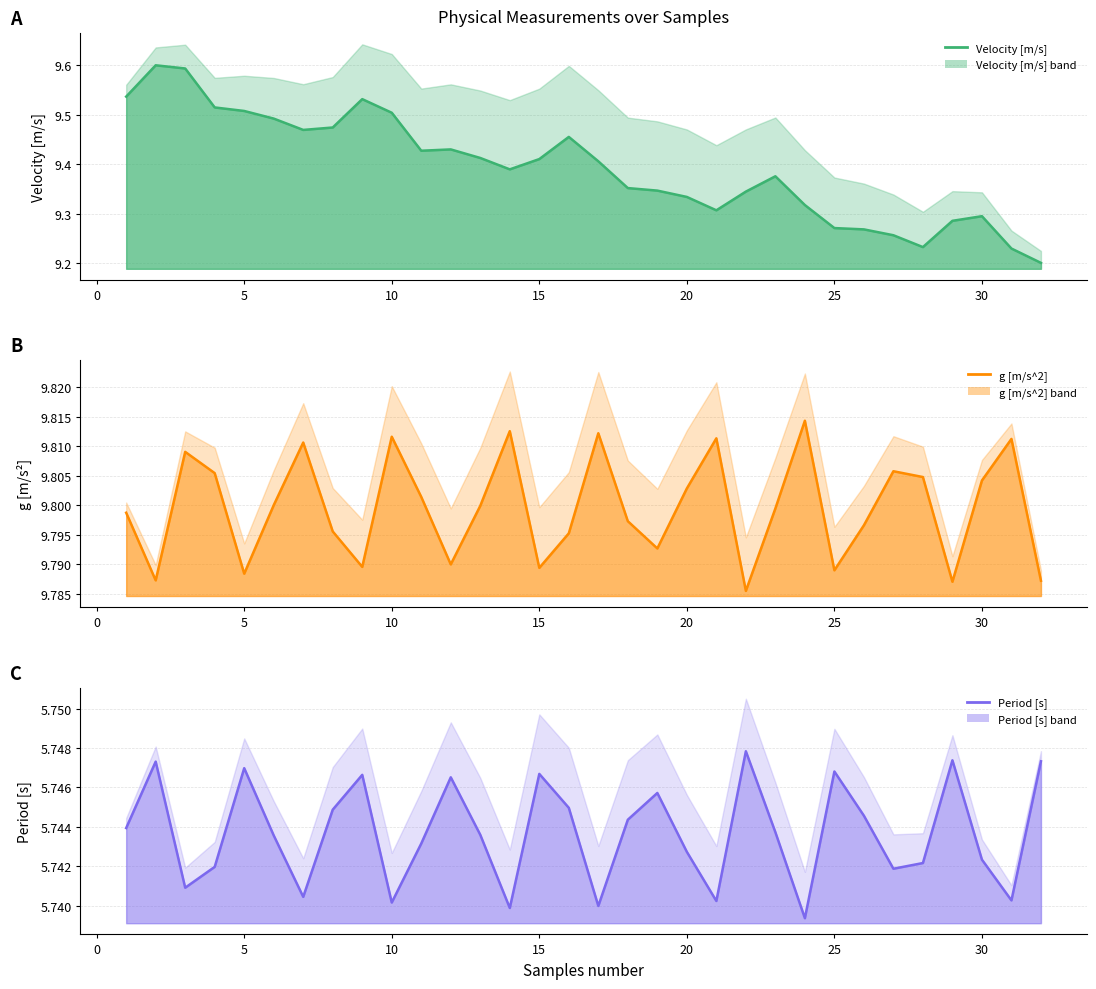

Rank the series at 25 from highest to lowest value.

g [m/s^2], Velocity [m/s], Period [s]